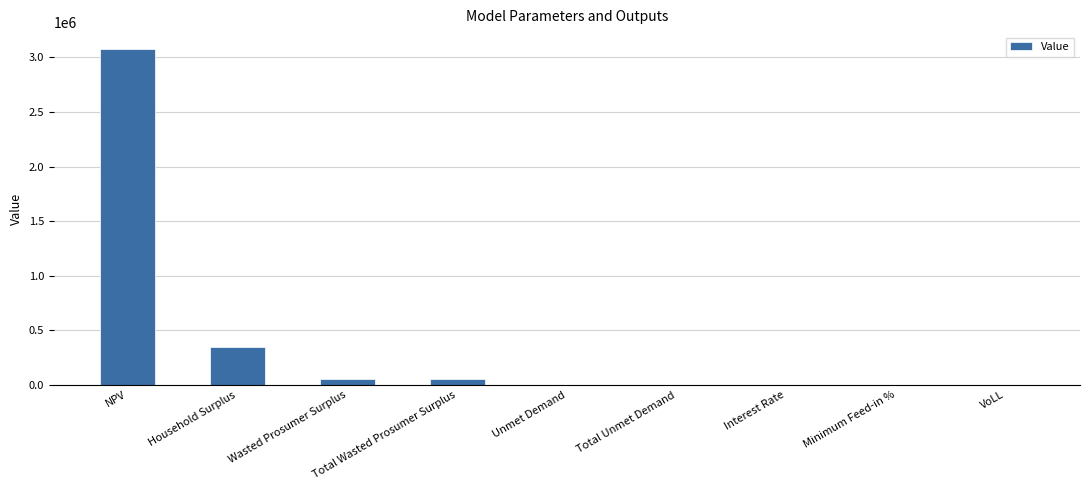

What is the sum of the values at Household Surplus and Total Wasted Prosumer Surplus?

401904.8